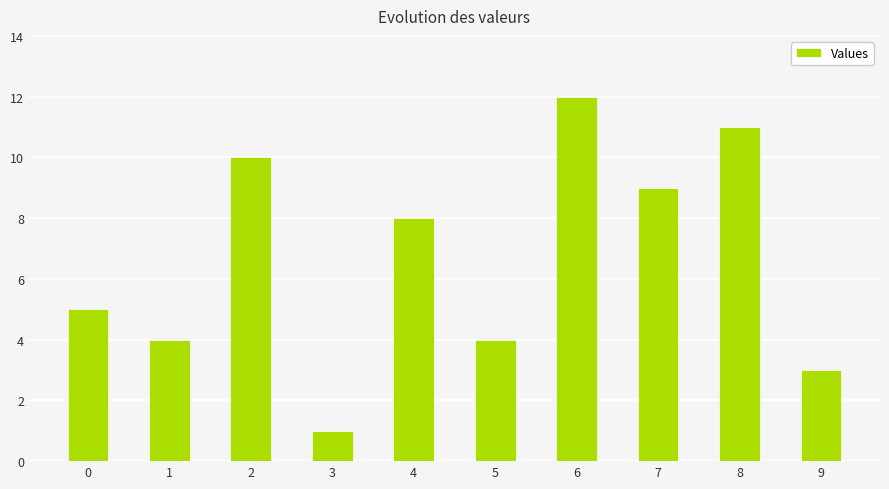

The value at 5 is 4. True or false?

True